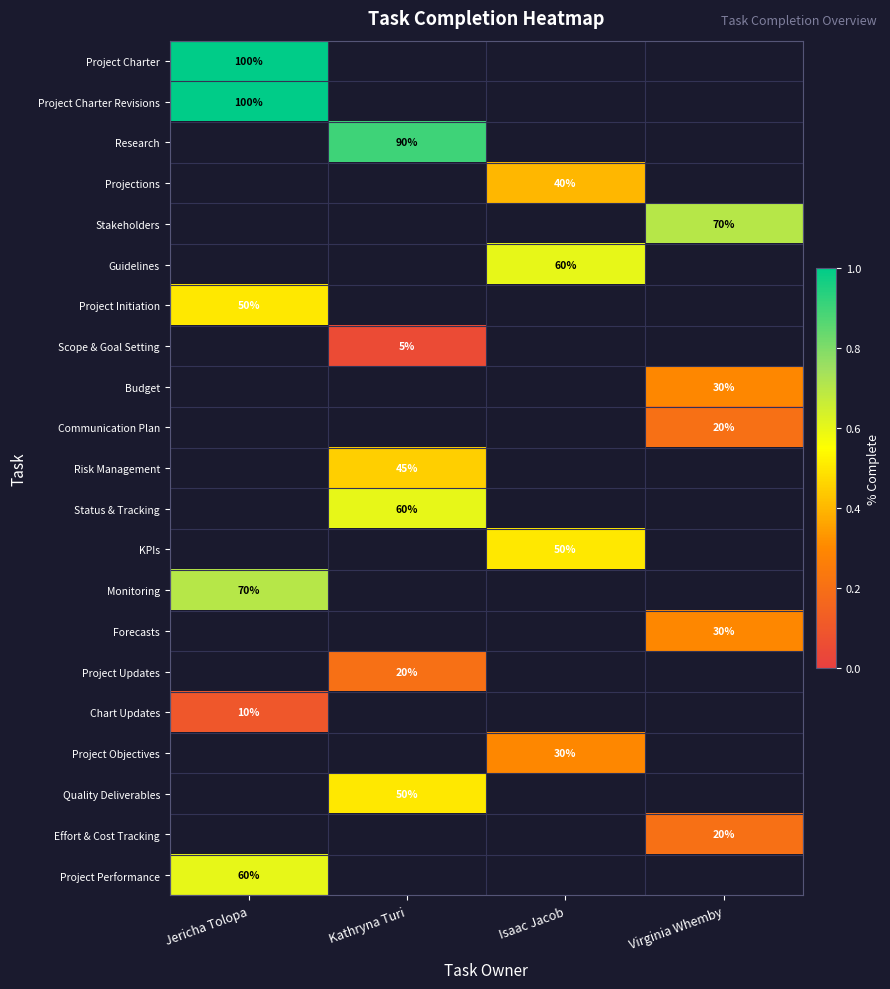

Between Virginia Whemby and Jericha Tolopa, which is larger?

Jericha Tolopa